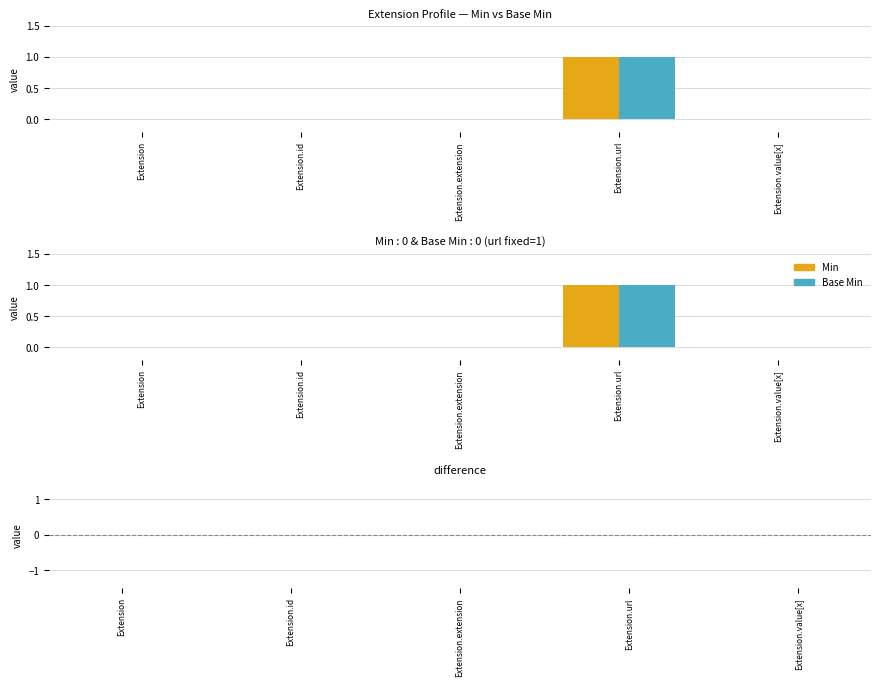

At which category is the sum across all series the highest?

Extension.url